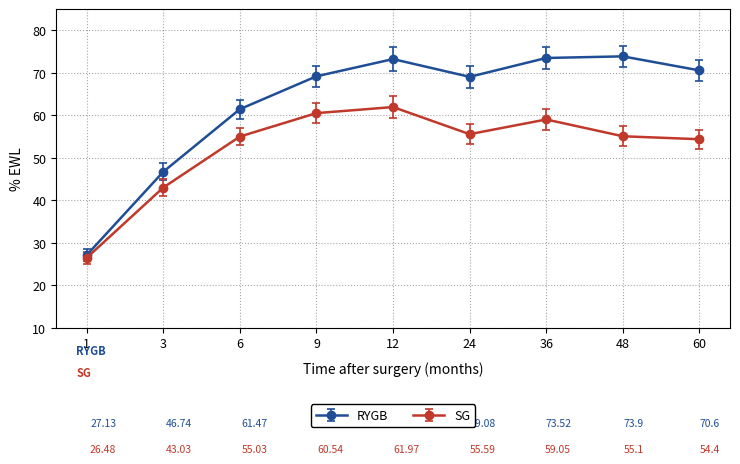

Which series changed the most between 1 and 9?

RYGB